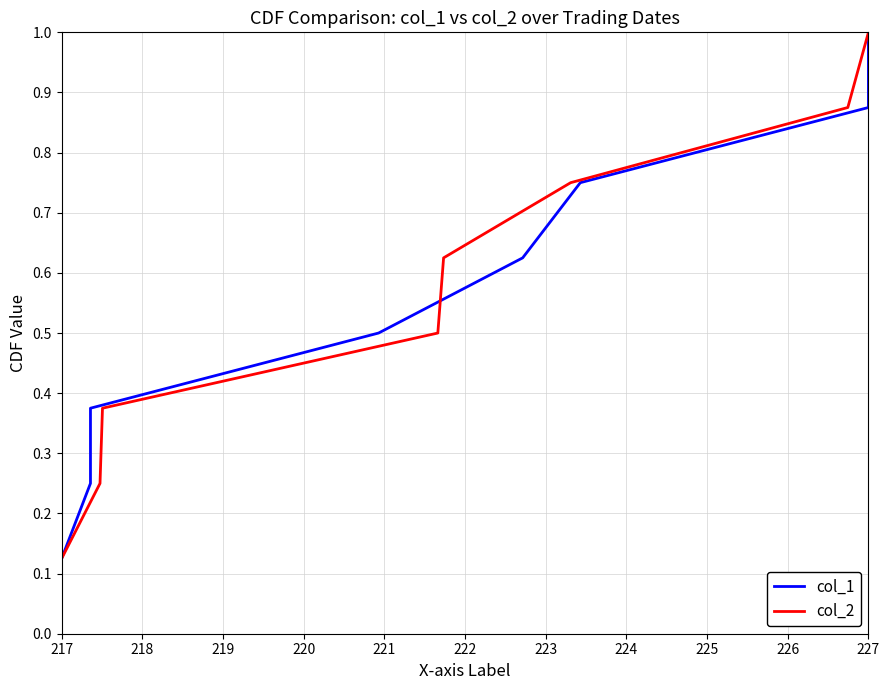

What is the difference between the second highest and second lowest values in the col_1 series?

0.6